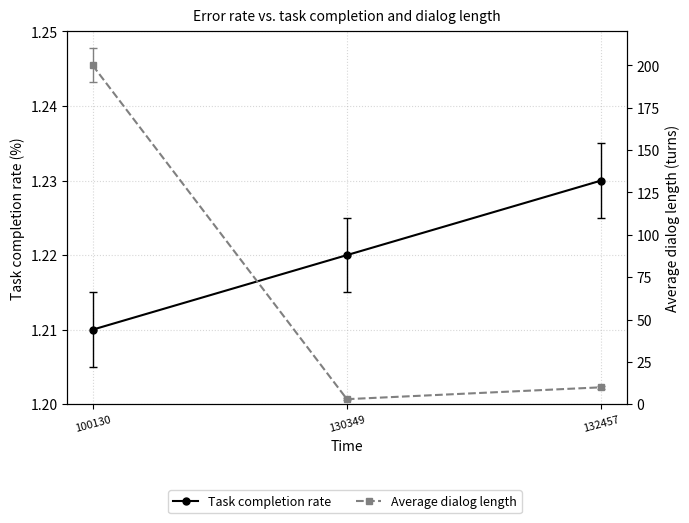

Which series has the largest total across all categories?

Average dialog length